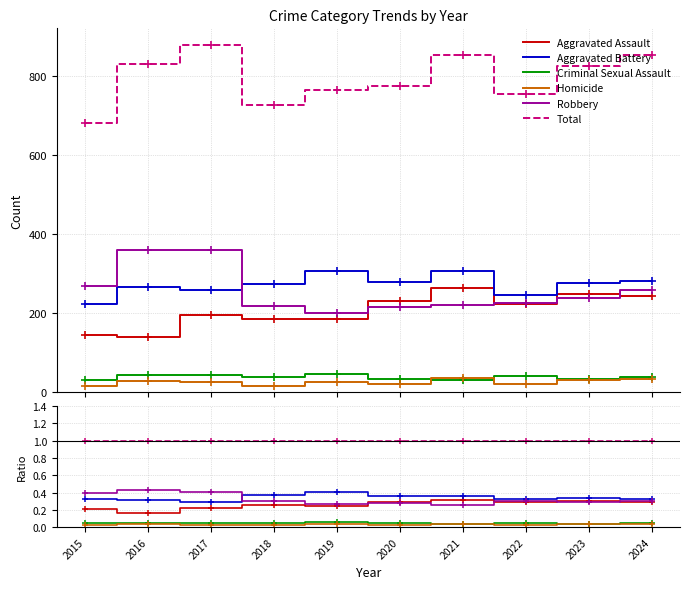

Reading right to left, list all the values displayed in this chart.

Aggravated Assault: 0.3	0.3	0.3	0.3	0.3	0.2	0.3	0.2	0.2	0.2
Aggravated Battery: 0.3	0.3	0.3	0.4	0.4	0.4	0.4	0.3	0.3	0.3
Criminal Sexual Assault: 0.0	0.0	0.1	0.0	0.0	0.1	0.1	0.0	0.1	0.0
Homicide: 0.0	0.0	0.0	0.0	0.0	0.0	0.0	0.0	0.0	0.0
Robbery: 0.3	0.3	0.3	0.3	0.3	0.3	0.3	0.4	0.4	0.4
Total: 1.0	1.0	1.0	1.0	1.0	1.0	1.0	1.0	1.0	1.0